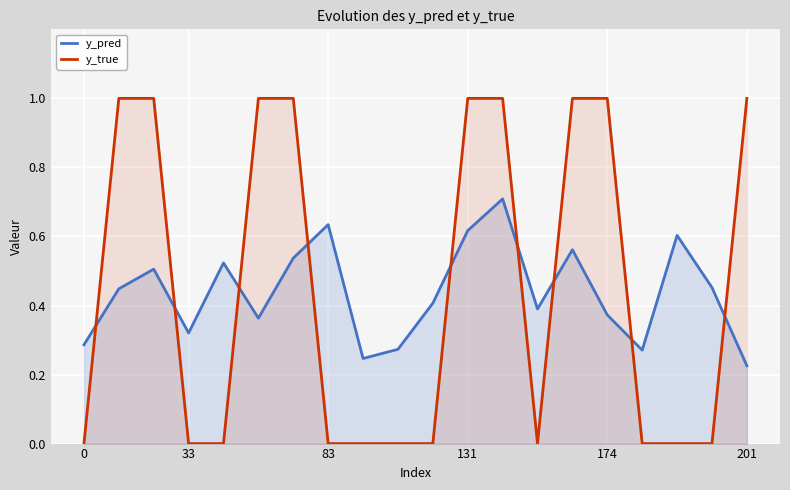

The y_pred series shows 0.2 at 174. True or false?

False